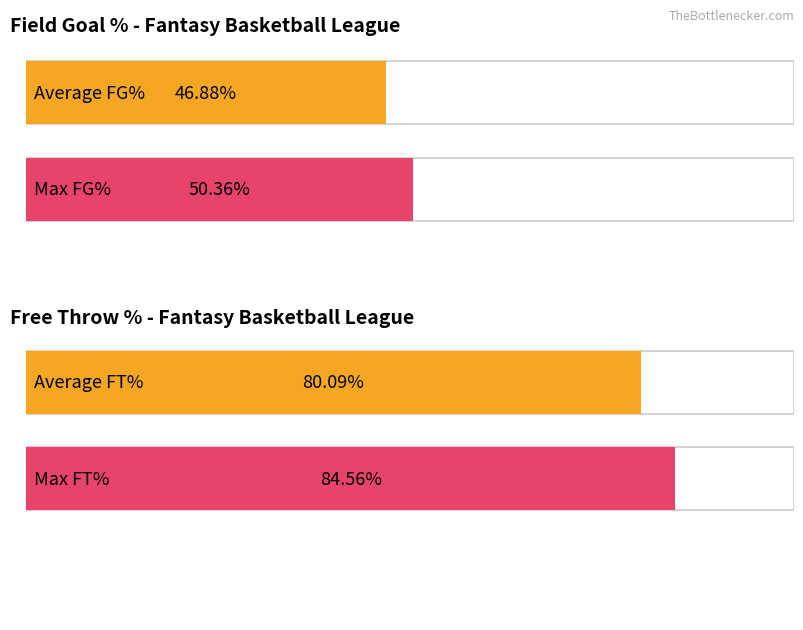

Does the chart contain stacked bars?

No